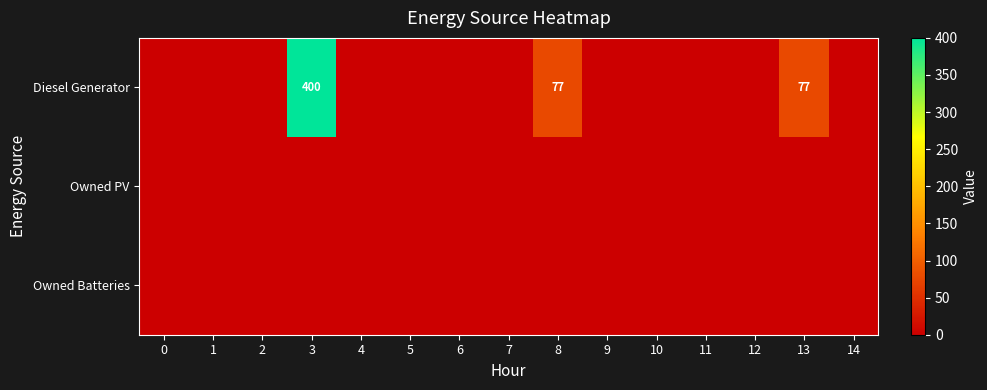

How many series are shown in this chart?

3